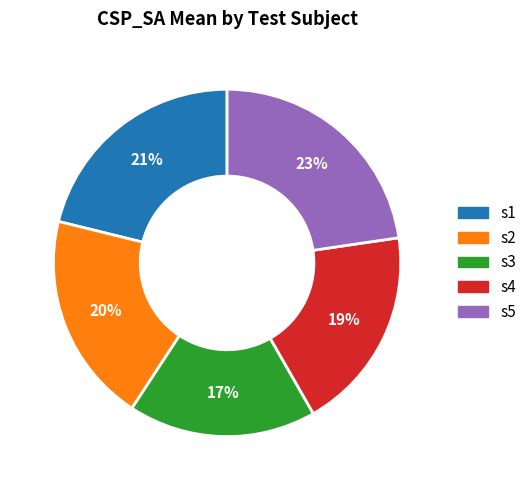

To the nearest percent, what is the difference between the s1 and s3 slice percentages?

4%